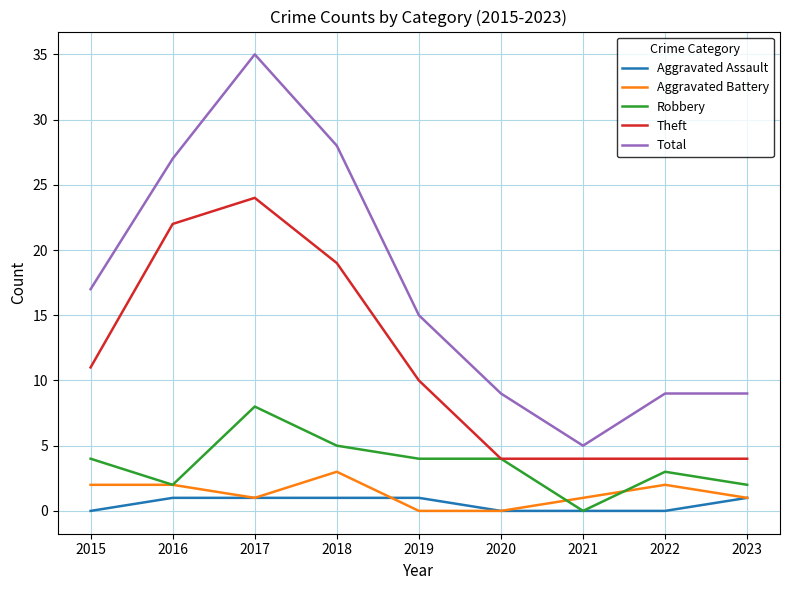

True or false: Aggravated Assault has a value of 0 at 2022.

True